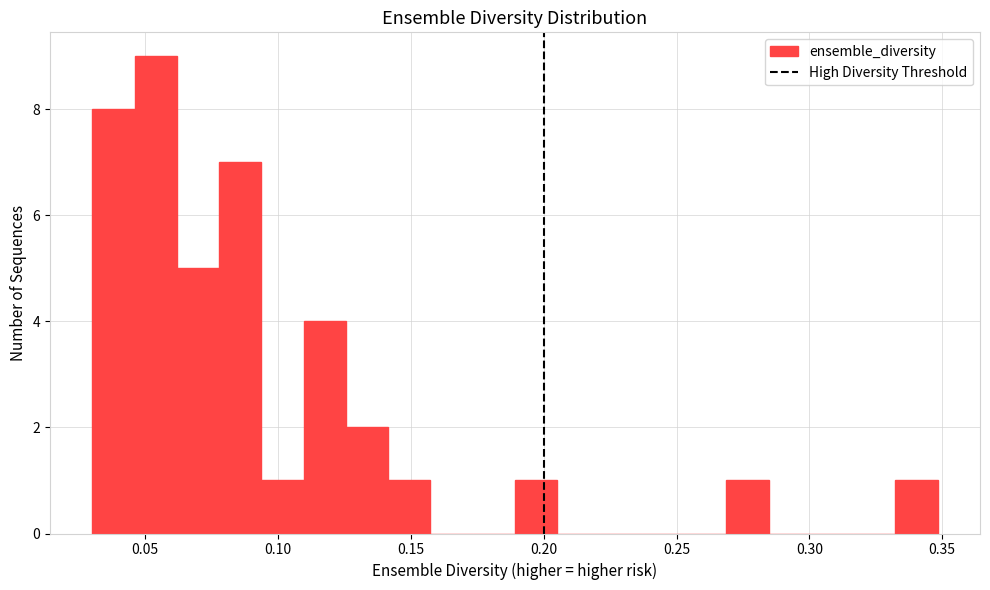

Read against the x-axis, roughly where is the centre of the tallest bar?

0.055